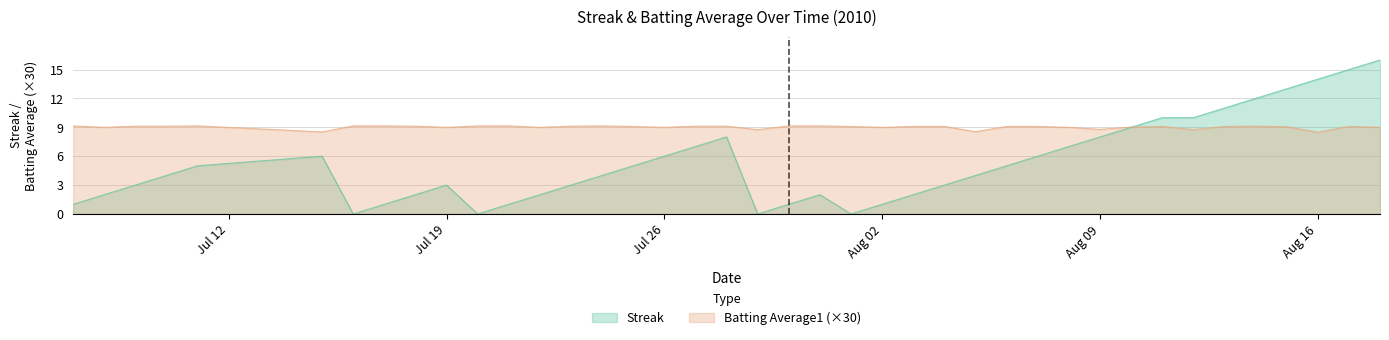

Which series ends up on top after the final intersection of Streak and Batting Average1?

Streak